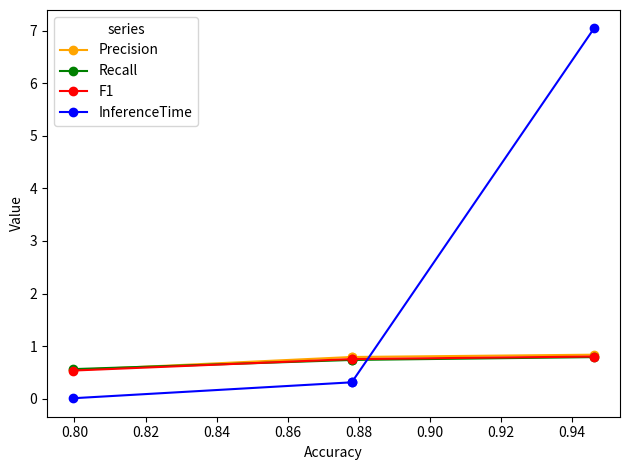

Is it true that Recall equals 1.0 at 0.84?

False